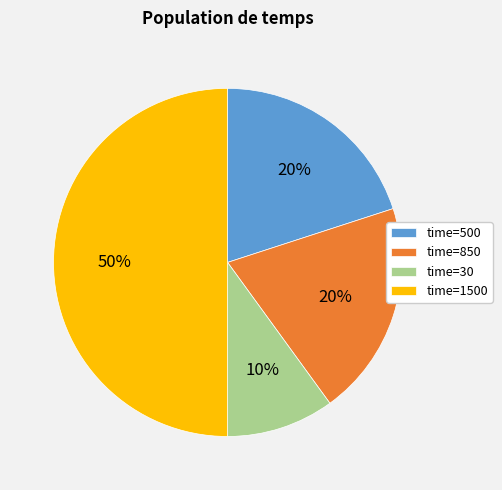

Which has a higher value, time=30 or time=850?

time=850